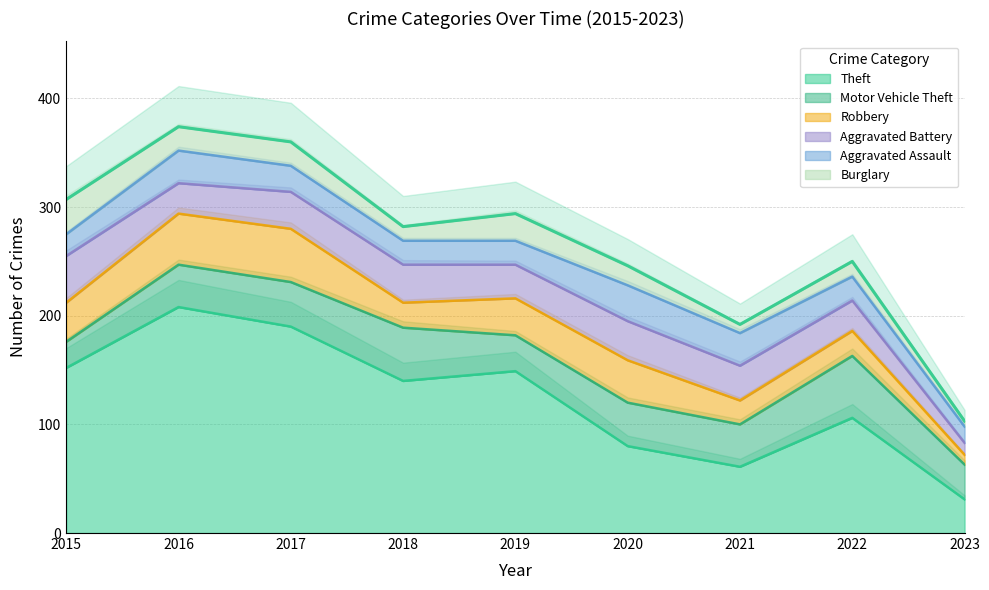

True or false: Theft and Robbery cross at least once.

False